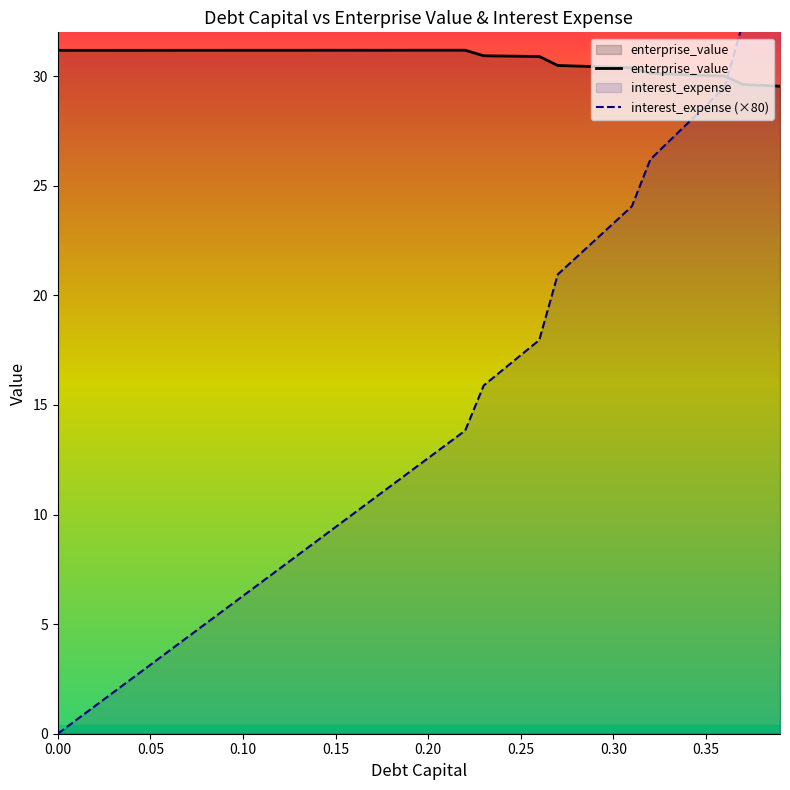

List the series in order of their peak value, highest first.

interest_expense (×80), enterprise_value